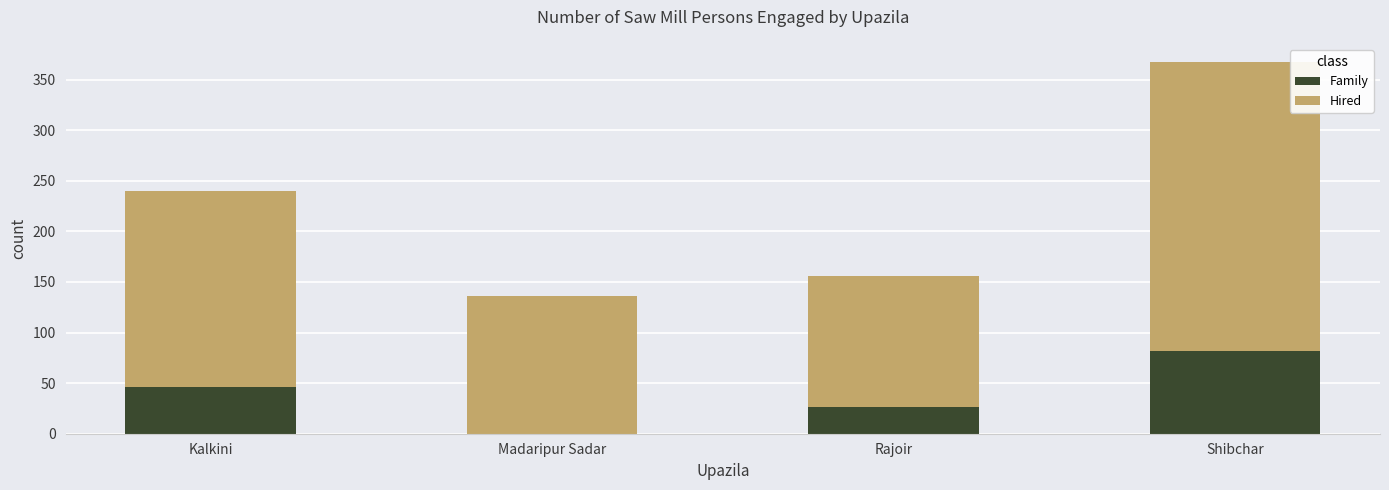

Reading left to right, transcribe the values for Family.

Kalkini=46	Madaripur Sadar=0	Rajoir=26	Shibchar=82